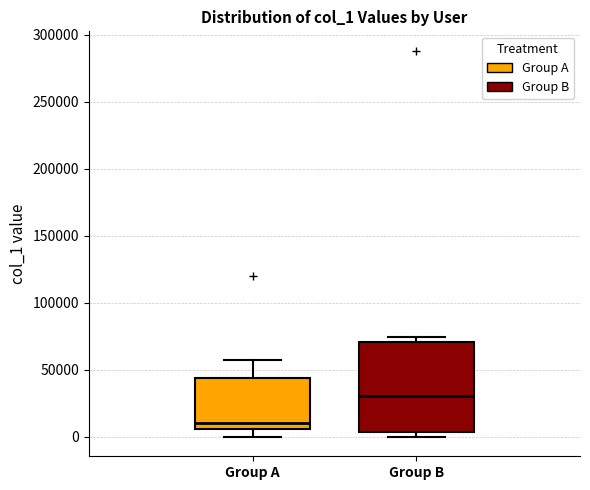

Reading left to right, read every box against the y-axis: the position of its median line, the range the box covers, and the ends of its whiskers. The values are not printed on the chart, so give them approximately, as read against the axis.

Group A: median 10000, box 5000 to 45000, whiskers 0 to 55000
Group B: median 30000, box 5000 to 70000, whiskers 0 to 75000